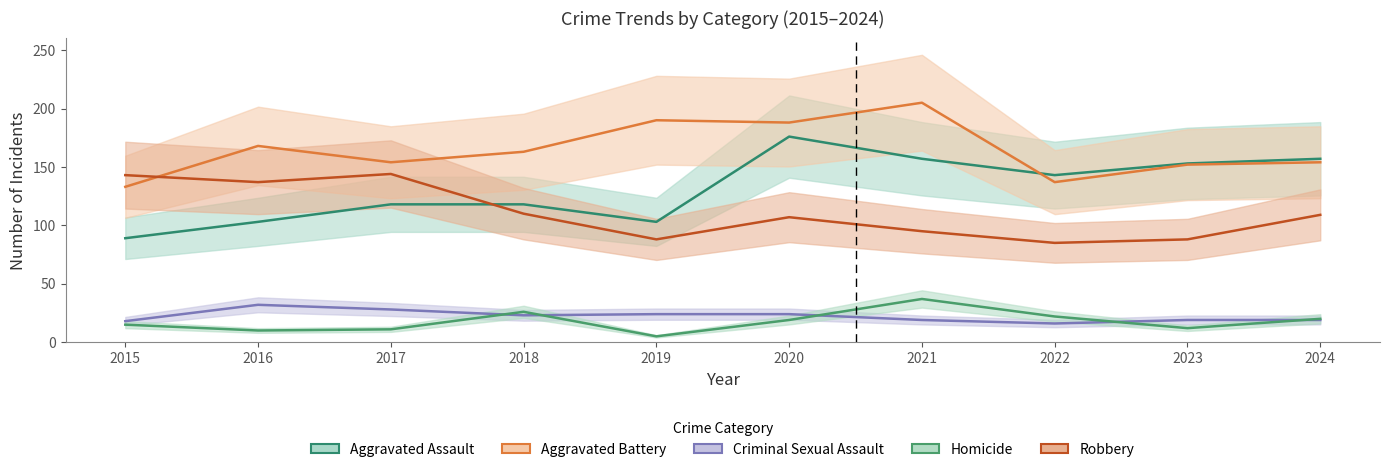

At 2017, list the series in order from largest to smallest.

Aggravated Battery, Robbery, Aggravated Assault, Criminal Sexual Assault, Homicide